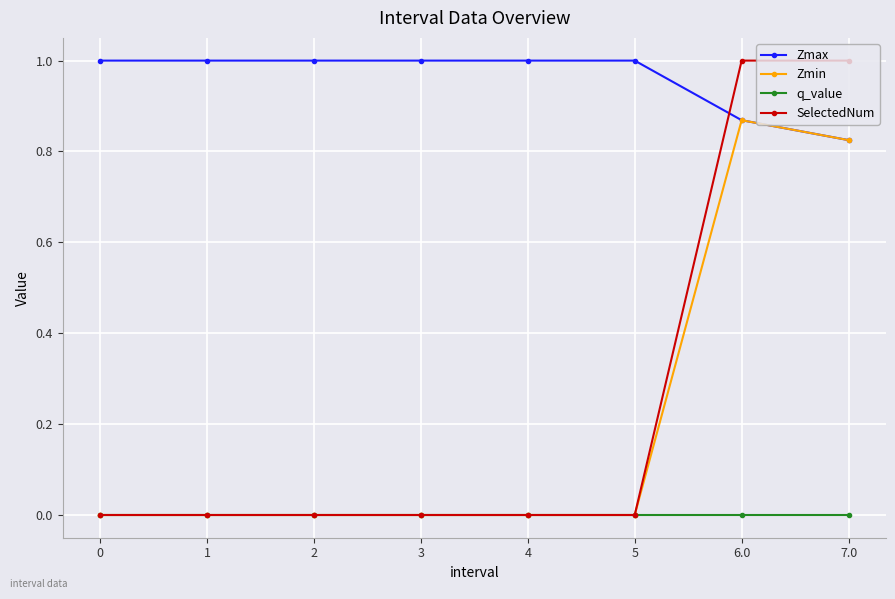

The Zmin series shows 0.3 at 0. True or false?

False